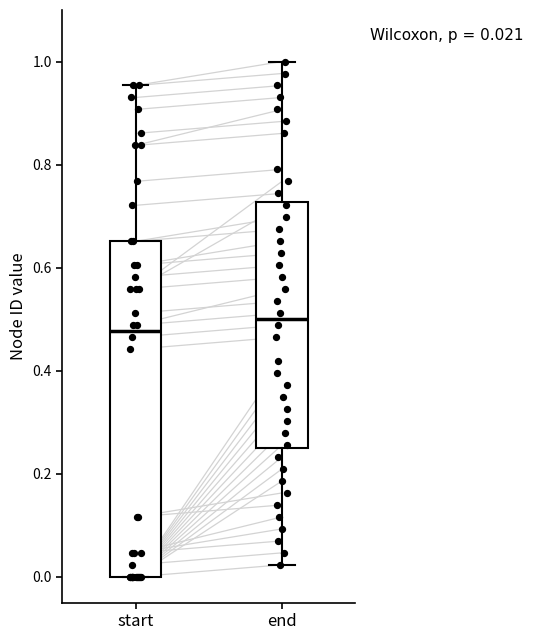

Comparing the boxes themselves (not the whiskers), which one is the tallest?

start